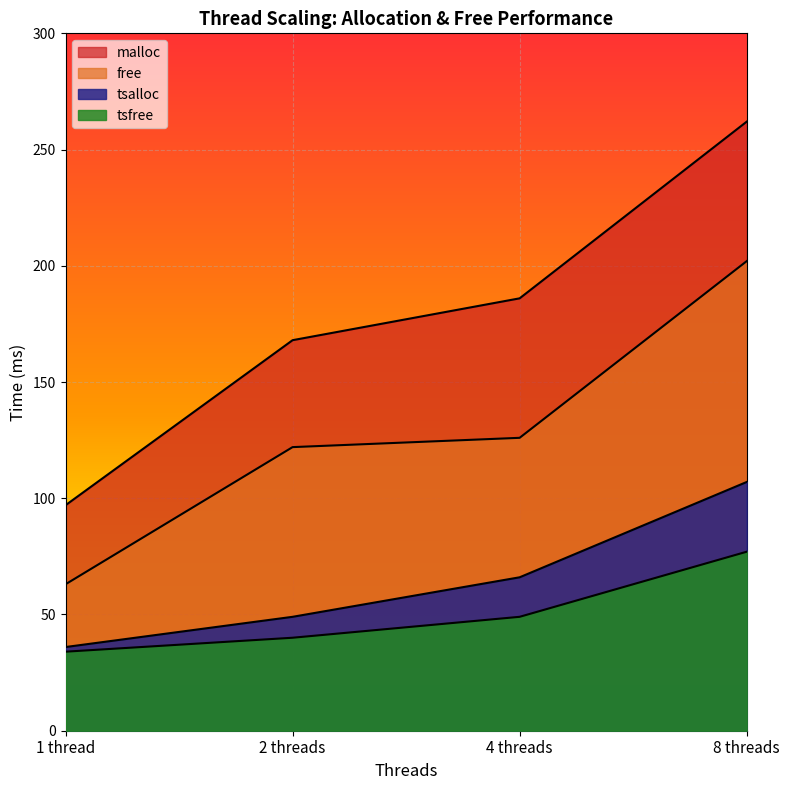

True or false: tsalloc and tsfree cross at least once.

False